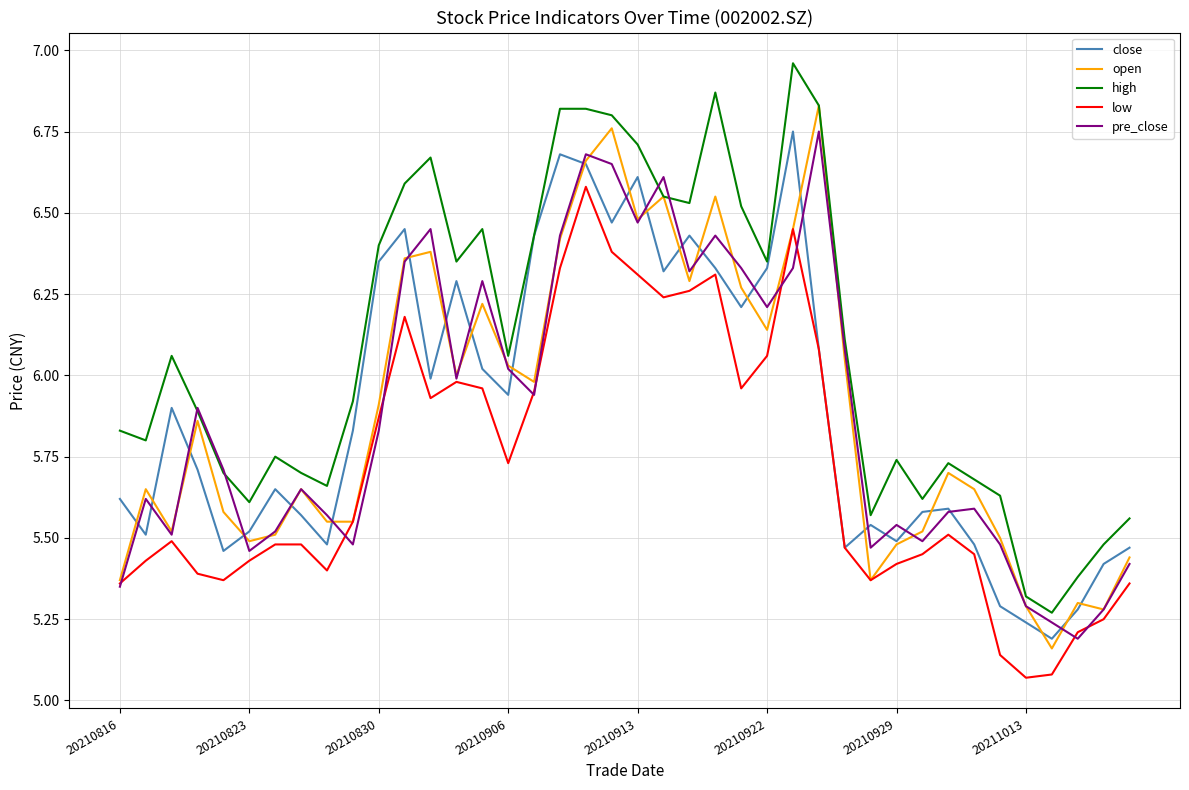

True or false: low and high cross at least once.

False